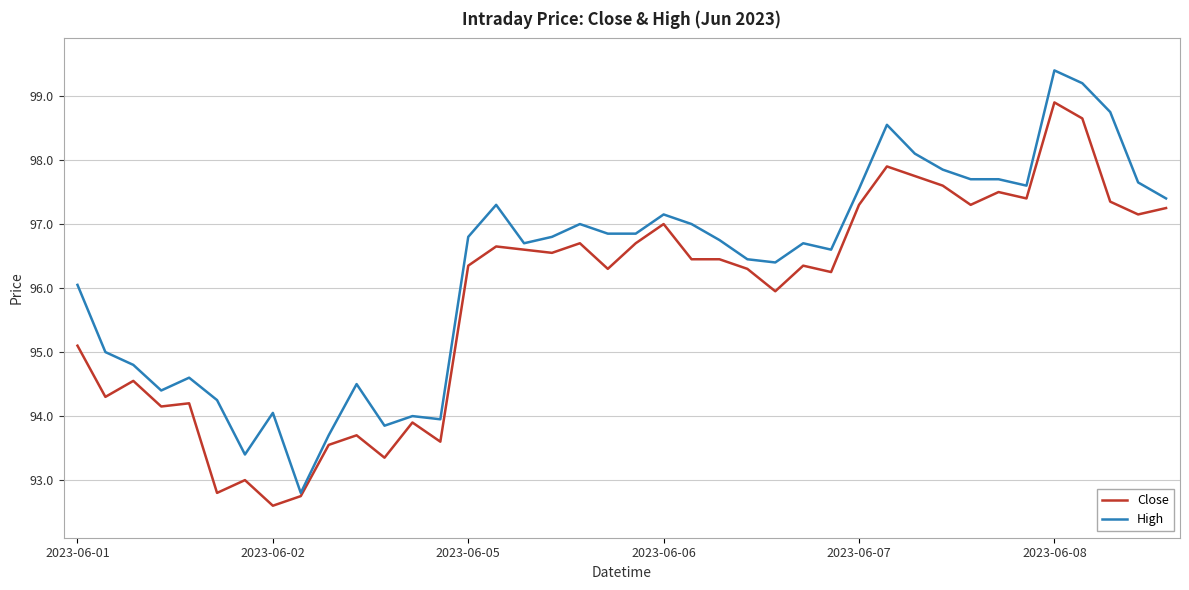

What is the minimum value for Close?

92.6